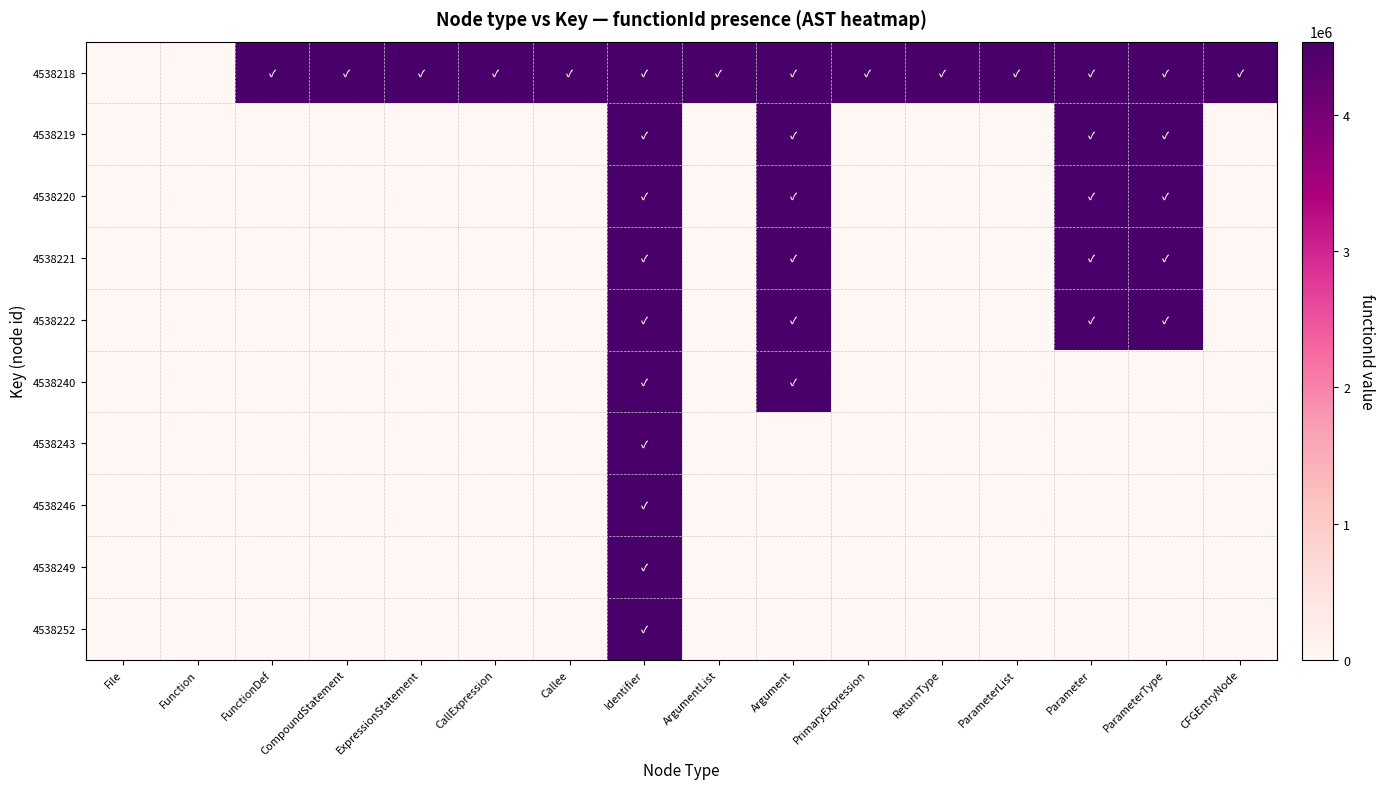

Reading right to left, extract all data points from this chart.

4538218: CFGEntryNode=4538217	ParameterType=4538217	Parameter=4538217	ParameterList=4538217	ReturnType=4538217	PrimaryExpression=4538217	Argument=4538217	ArgumentList=4538217	Identifier=4538217	Callee=4538217	CallExpression=4538217	ExpressionStatement=4538217	CompoundStatement=4538217	FunctionDef=4538217	Function=0	File=0
4538219: CFGEntryNode=0	ParameterType=4538217	Parameter=4538217	ParameterList=0	ReturnType=0	PrimaryExpression=0	Argument=4538217	ArgumentList=0	Identifier=4538217	Callee=0	CallExpression=0	ExpressionStatement=0	CompoundStatement=0	FunctionDef=0	Function=0	File=0
4538220: CFGEntryNode=0	ParameterType=4538217	Parameter=4538217	ParameterList=0	ReturnType=0	PrimaryExpression=0	Argument=4538217	ArgumentList=0	Identifier=4538217	Callee=0	CallExpression=0	ExpressionStatement=0	CompoundStatement=0	FunctionDef=0	Function=0	File=0
4538221: CFGEntryNode=0	ParameterType=4538217	Parameter=4538217	ParameterList=0	ReturnType=0	PrimaryExpression=0	Argument=4538217	ArgumentList=0	Identifier=4538217	Callee=0	CallExpression=0	ExpressionStatement=0	CompoundStatement=0	FunctionDef=0	Function=0	File=0
4538222: CFGEntryNode=0	ParameterType=4538217	Parameter=4538217	ParameterList=0	ReturnType=0	PrimaryExpression=0	Argument=4538217	ArgumentList=0	Identifier=4538217	Callee=0	CallExpression=0	ExpressionStatement=0	CompoundStatement=0	FunctionDef=0	Function=0	File=0
4538240: CFGEntryNode=0	ParameterType=0	Parameter=0	ParameterList=0	ReturnType=0	PrimaryExpression=0	Argument=4538217	ArgumentList=0	Identifier=4538217	Callee=0	CallExpression=0	ExpressionStatement=0	CompoundStatement=0	FunctionDef=0	Function=0	File=0
4538243: CFGEntryNode=0	ParameterType=0	Parameter=0	ParameterList=0	ReturnType=0	PrimaryExpression=0	Argument=0	ArgumentList=0	Identifier=4538217	Callee=0	CallExpression=0	ExpressionStatement=0	CompoundStatement=0	FunctionDef=0	Function=0	File=0
4538246: CFGEntryNode=0	ParameterType=0	Parameter=0	ParameterList=0	ReturnType=0	PrimaryExpression=0	Argument=0	ArgumentList=0	Identifier=4538217	Callee=0	CallExpression=0	ExpressionStatement=0	CompoundStatement=0	FunctionDef=0	Function=0	File=0
4538249: CFGEntryNode=0	ParameterType=0	Parameter=0	ParameterList=0	ReturnType=0	PrimaryExpression=0	Argument=0	ArgumentList=0	Identifier=4538217	Callee=0	CallExpression=0	ExpressionStatement=0	CompoundStatement=0	FunctionDef=0	Function=0	File=0
4538252: CFGEntryNode=0	ParameterType=0	Parameter=0	ParameterList=0	ReturnType=0	PrimaryExpression=0	Argument=0	ArgumentList=0	Identifier=4538217	Callee=0	CallExpression=0	ExpressionStatement=0	CompoundStatement=0	FunctionDef=0	Function=0	File=0